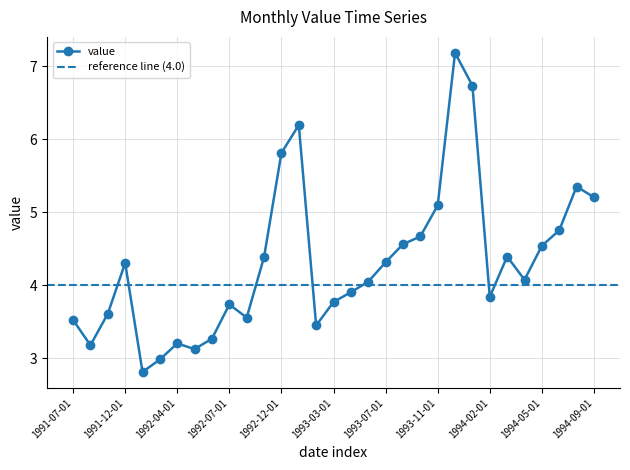

Where is the data nearest to the value 4?

1993-06-01